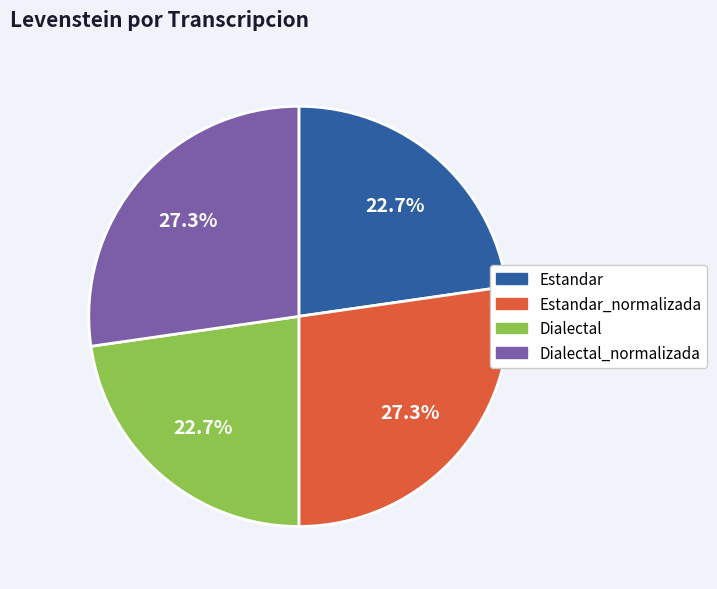

Approximately how many times larger is the value at Dialectal compared to Estandar?

1.0